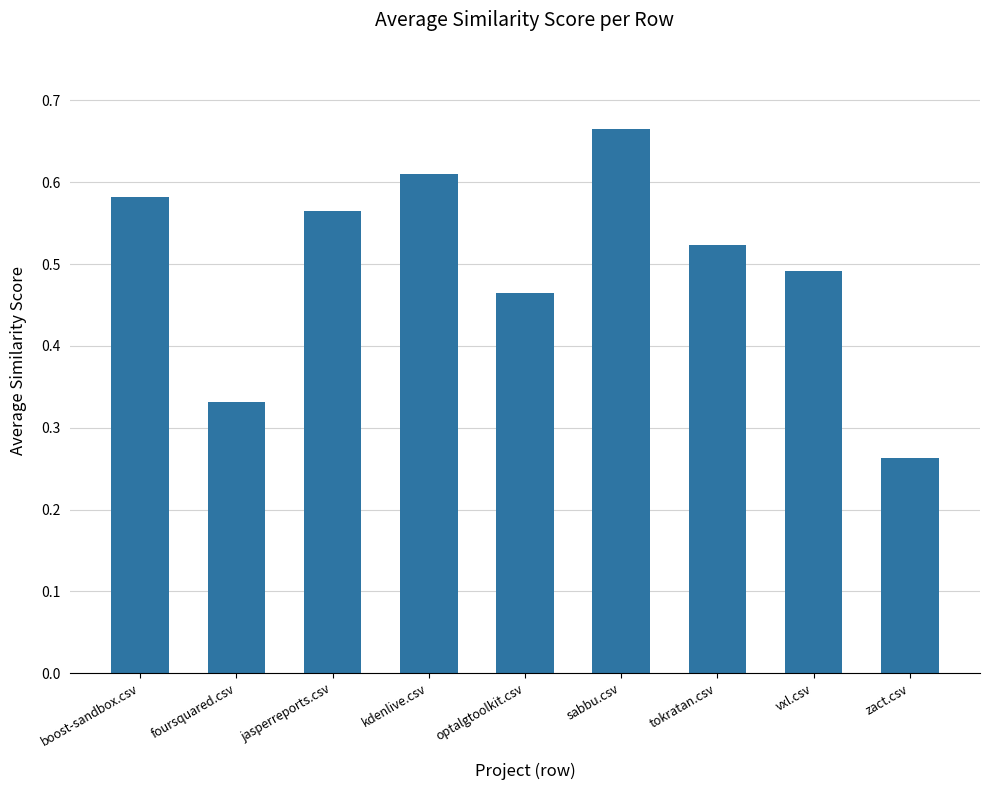

List the labels in order of value, largest first.

sabbu.csv, kdenlive.csv, boost-sandbox.csv, jasperreports.csv, tokratan.csv, vxl.csv, optalgtoolkit.csv, foursquared.csv, zact.csv